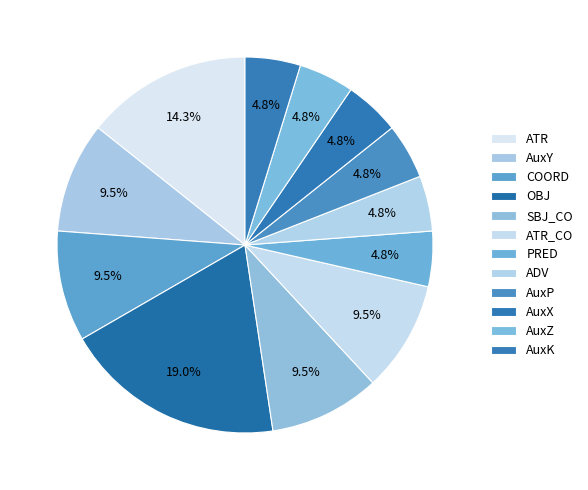

Rank the categories by value from lowest to highest.

PRED, ADV, AuxP, AuxX, AuxZ, AuxK, AuxY, COORD, SBJ_CO, ATR_CO, ATR, OBJ